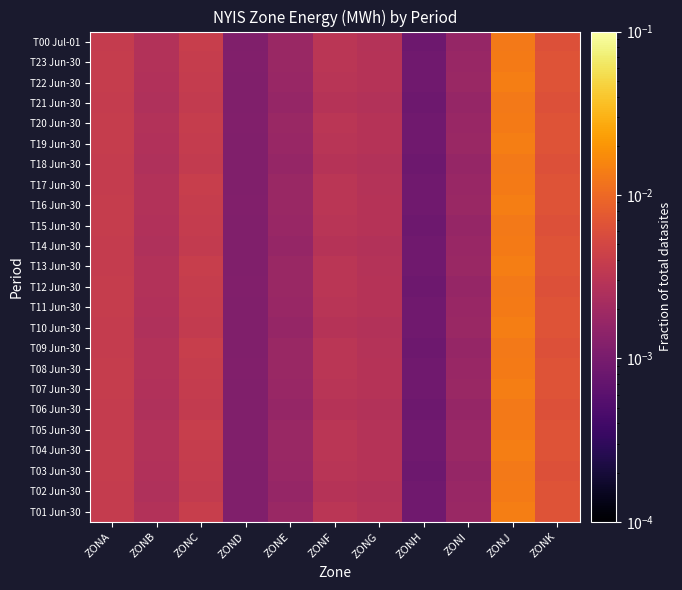

How many data points does each series have?

11